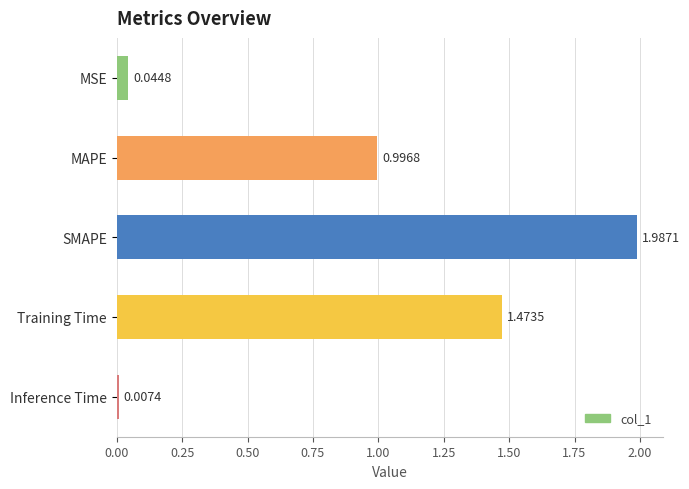

What is the sum of all values?

4.5